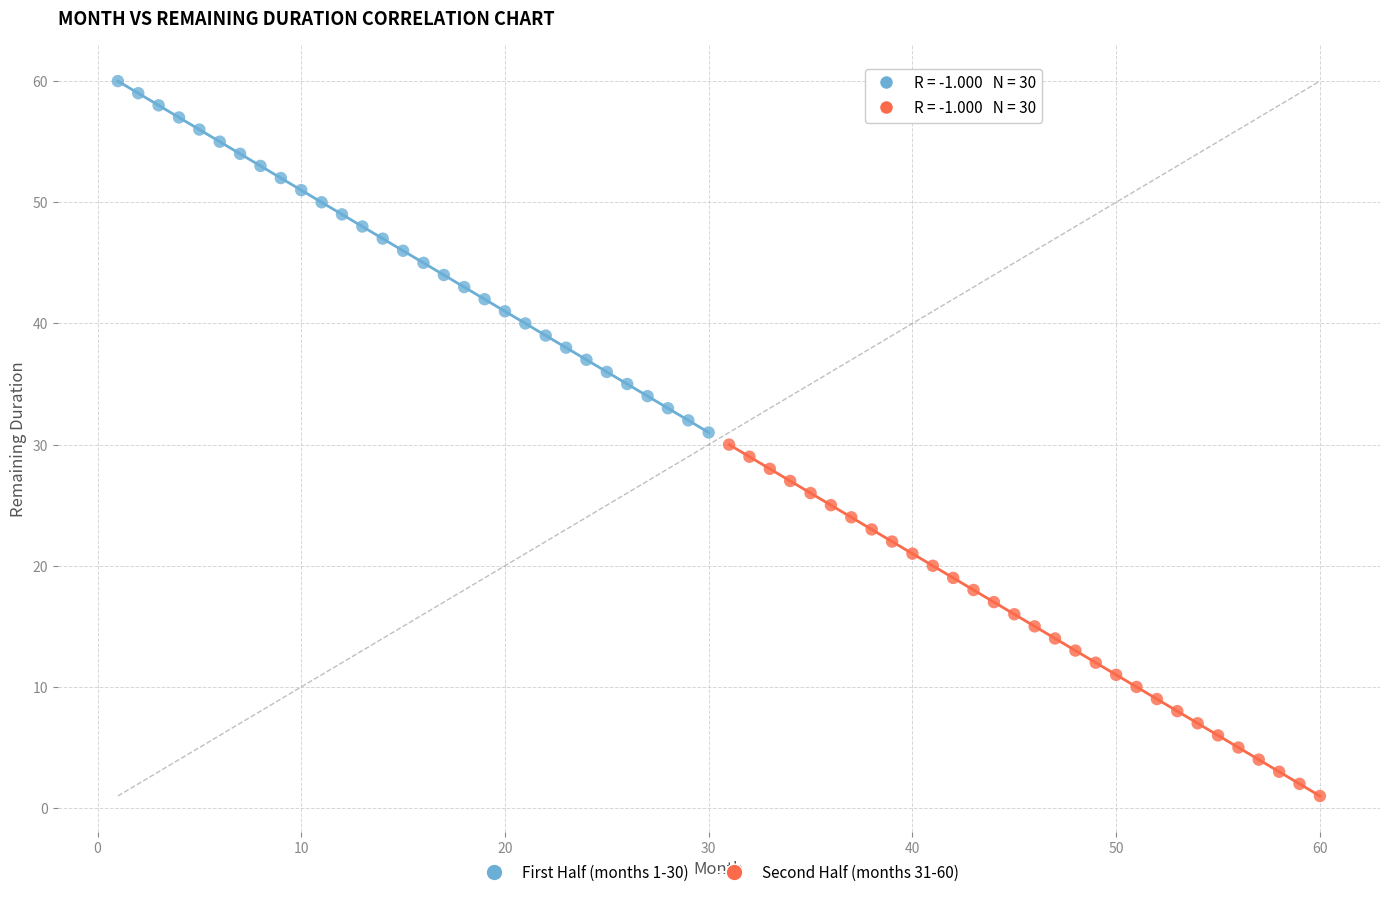

Which series reaches the minimum Y coordinate?

Second Half (months 31-60)